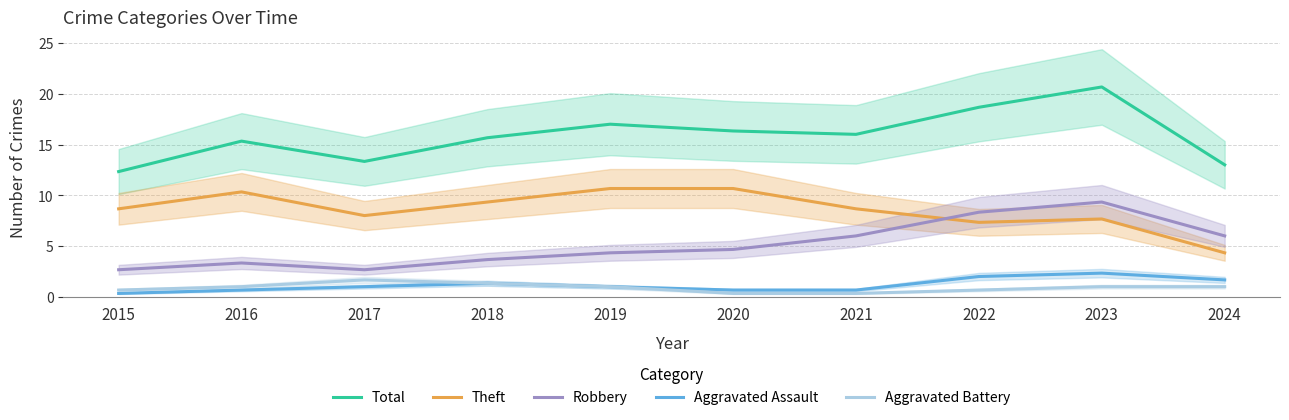

True or false: Theft and Aggravated Battery cross at least once.

False